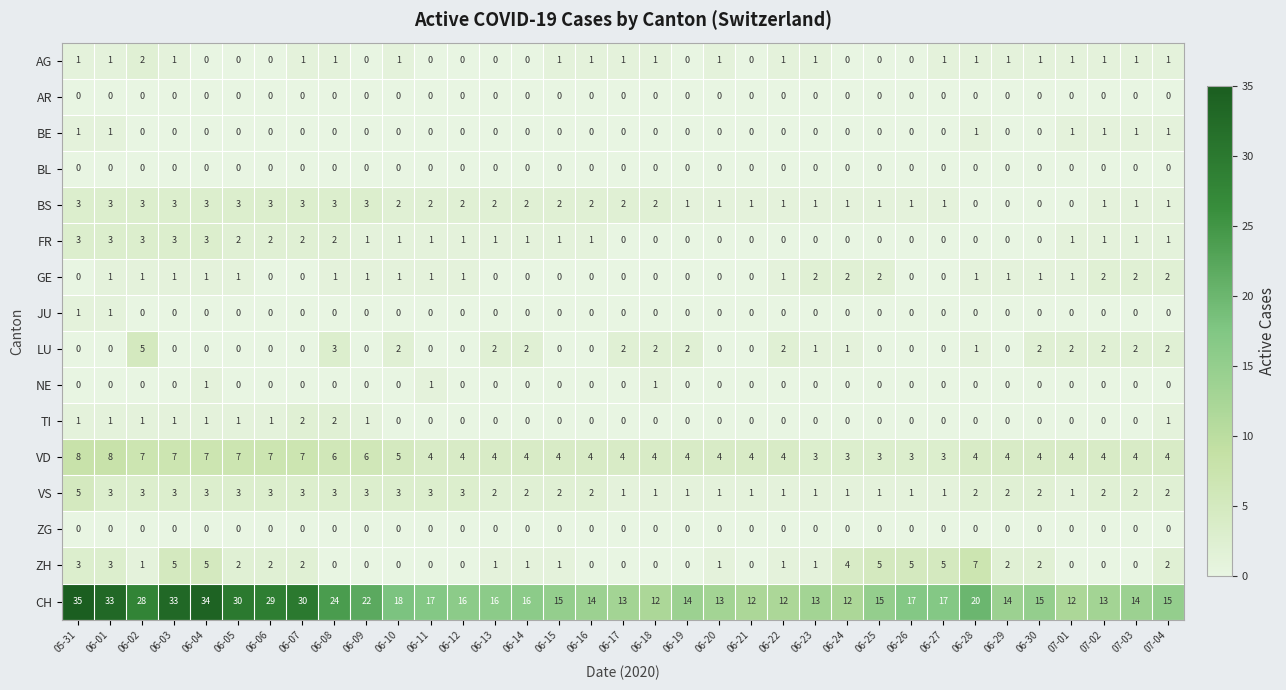

Is it true that AG equals 0 at 06-13?

True